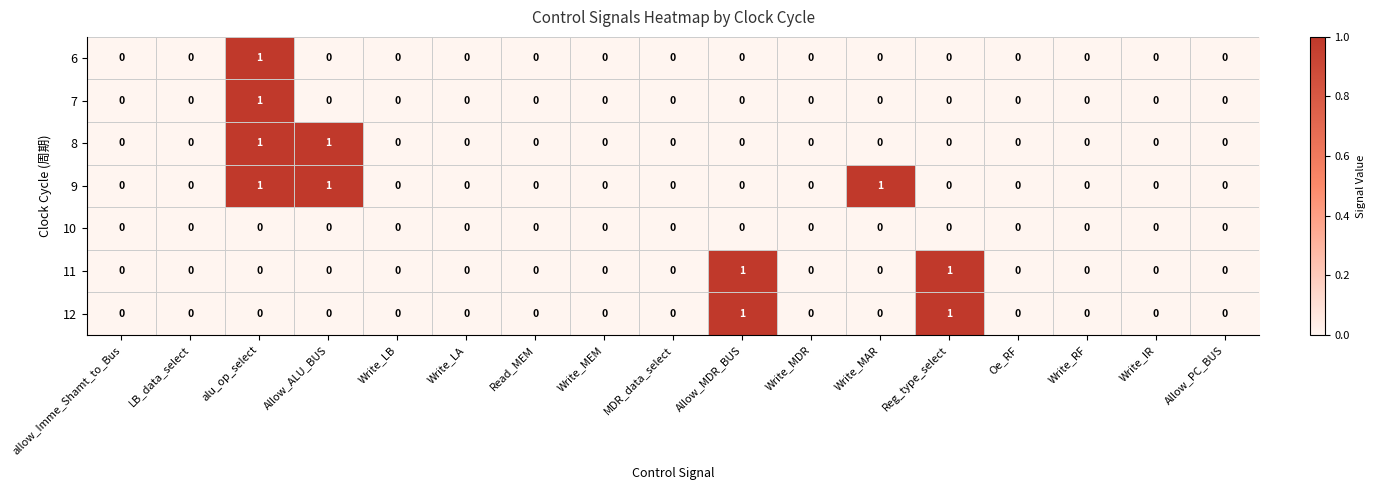

True or false: 12 has a value of 1 at Write_MAR.

False